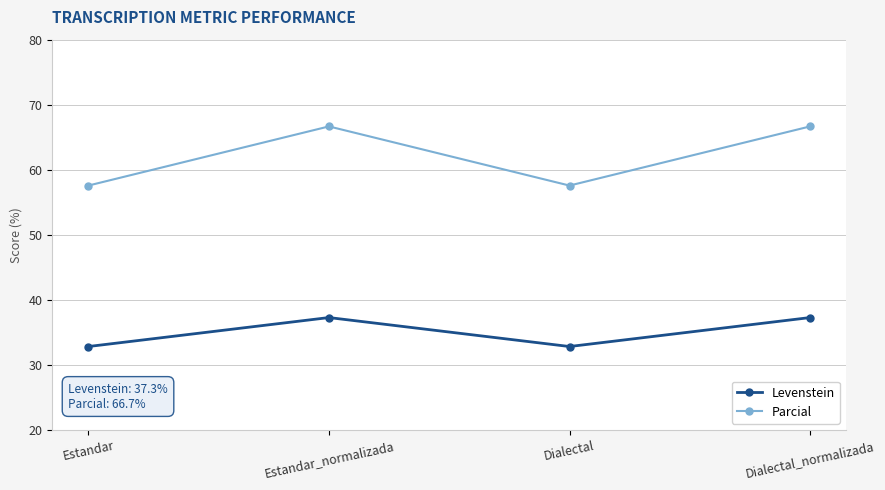

What position from the left is Dialectal?

3